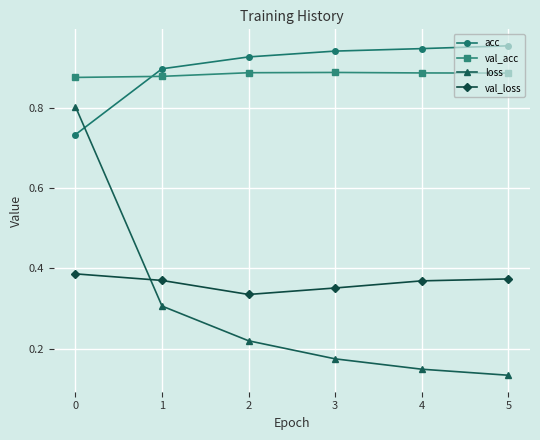

True or false: val_acc and loss intersect in this chart.

False